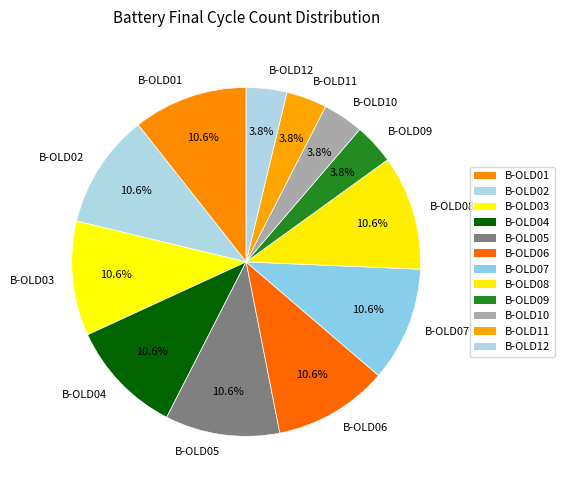

Is the sum of B-OLD04 and B-OLD01 greater than half?

No